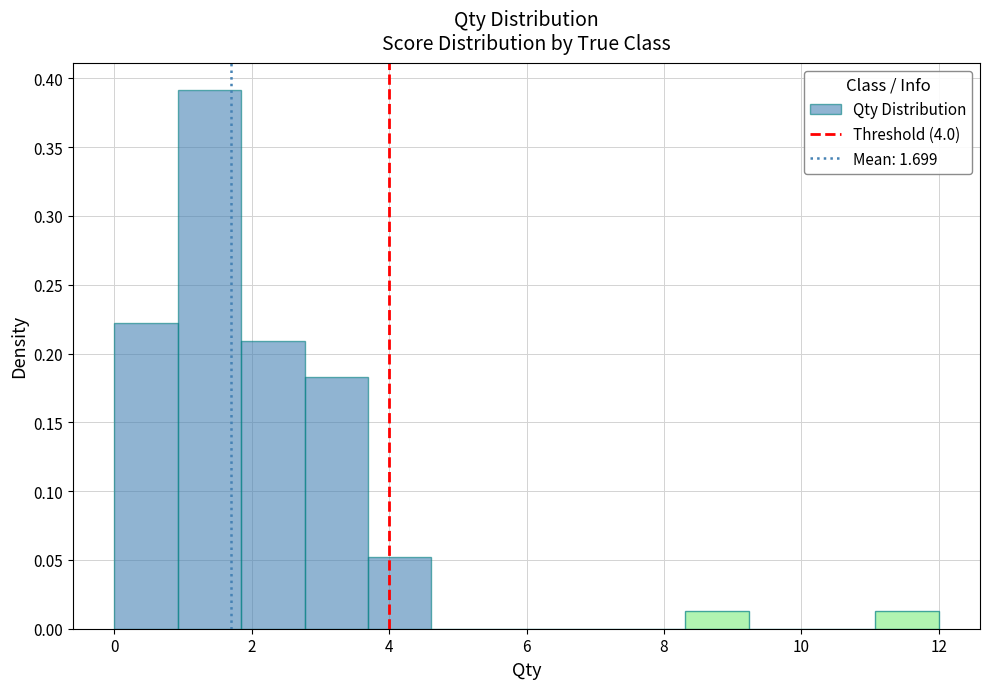

Reading left to right, transcribe this chart: for each bar, give the range it covers on the x-axis and its height. Neither the bar edges nor the heights are printed on the chart, so give them approximately, as read against the axes.

0.0 to 1.0: 0.220
1.0 to 1.8: 0.390
1.8 to 2.8: 0.210
2.8 to 3.6: 0.185
3.6 to 4.6: 0.050
4.6 to 5.6: 0
5.6 to 6.4: 0
6.4 to 7.4: 0
7.4 to 8.4: 0
8.4 to 9.2: 0.015
9.2 to 10.2: 0
10.2 to 11.0: 0
11.0 to 12.0: 0.015